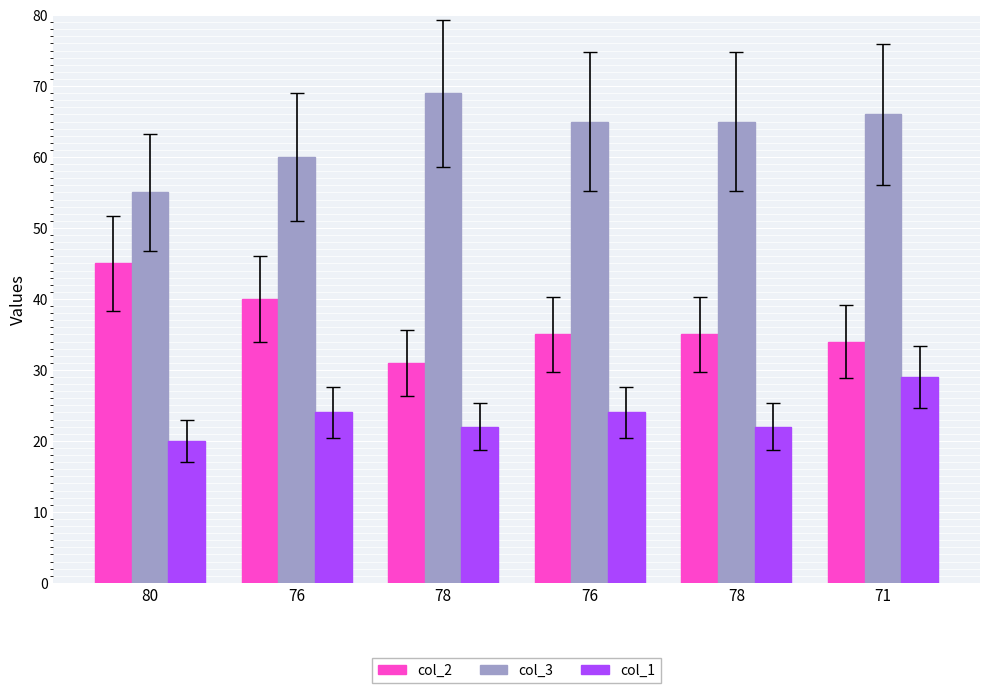

At how many categories does at least one series exceed 36?

6